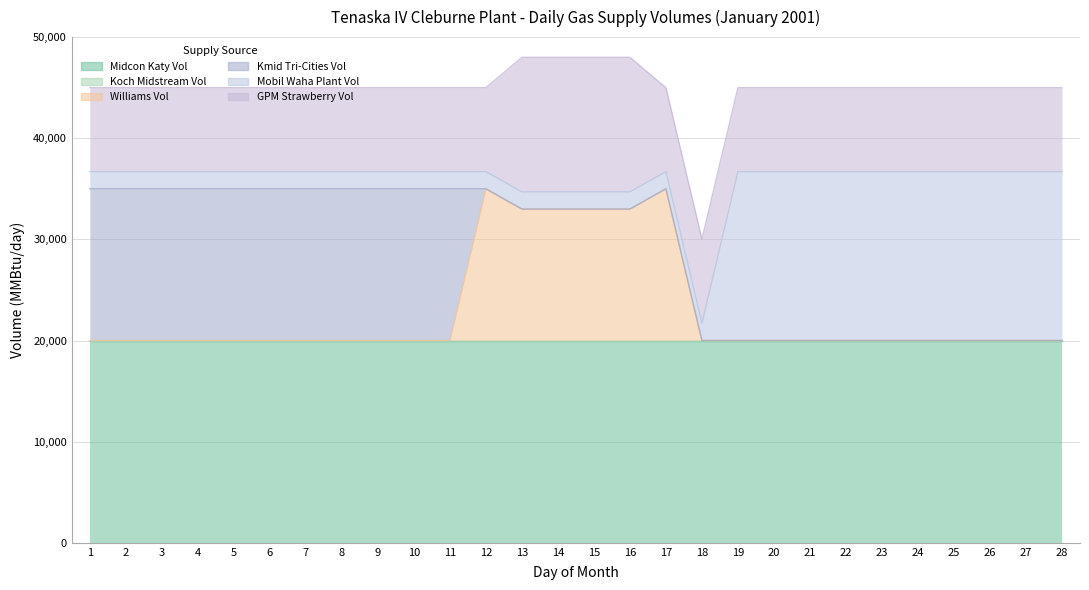

The value of Midcon Katy Vol at 10 is 26290. True or false?

False